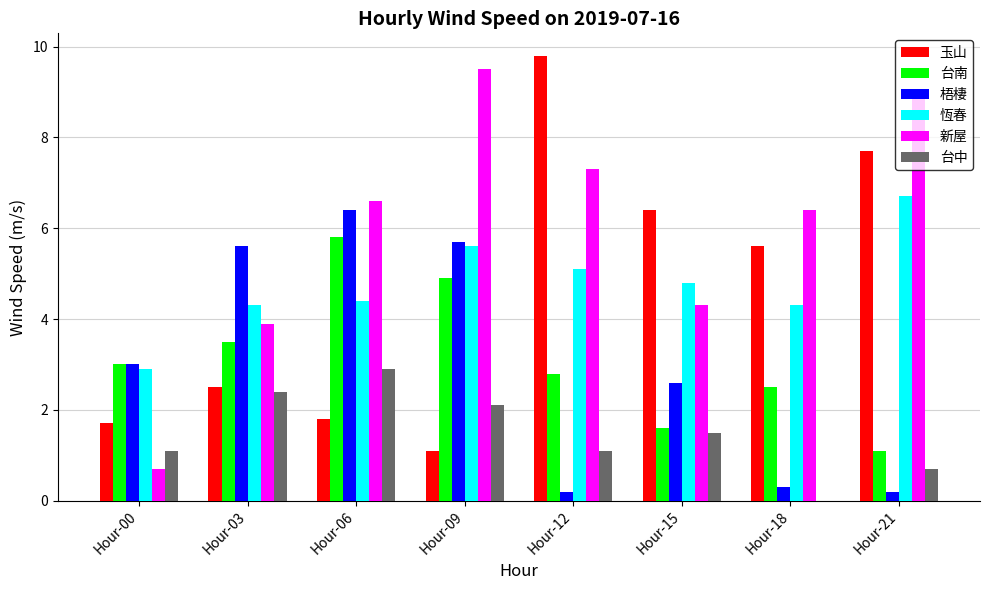

Which series has the largest total across all categories?

新屋